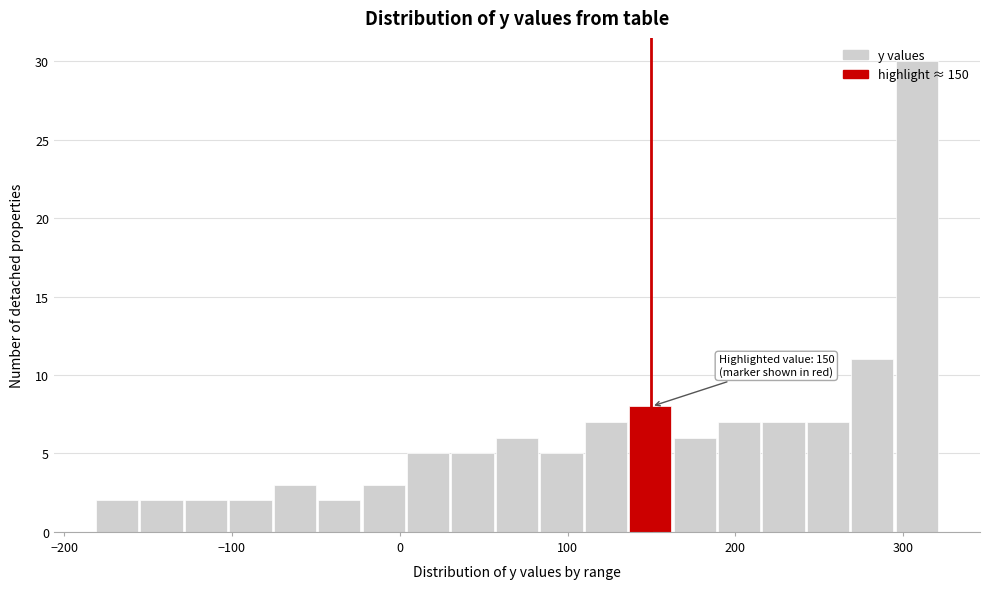

Read against the x-axis, roughly where is the centre of the tallest bar?

310